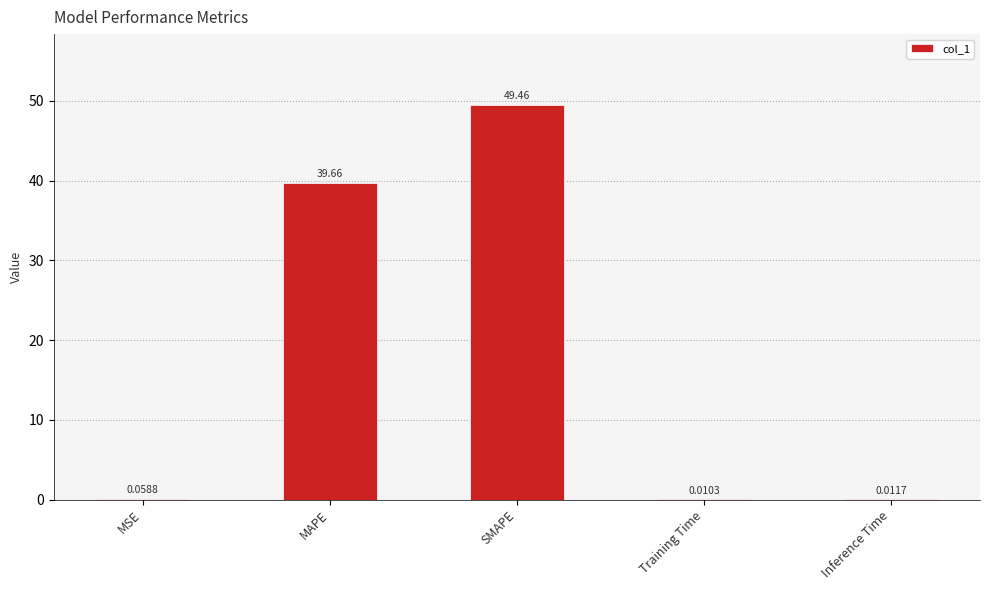

What is the difference between the values at SMAPE and MSE?

49.4